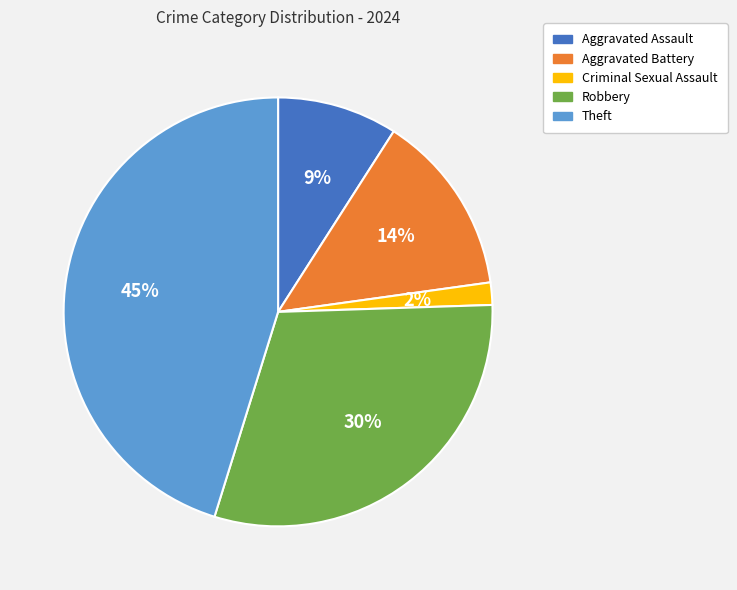

To the nearest percent, what is the average slice percentage?

20%